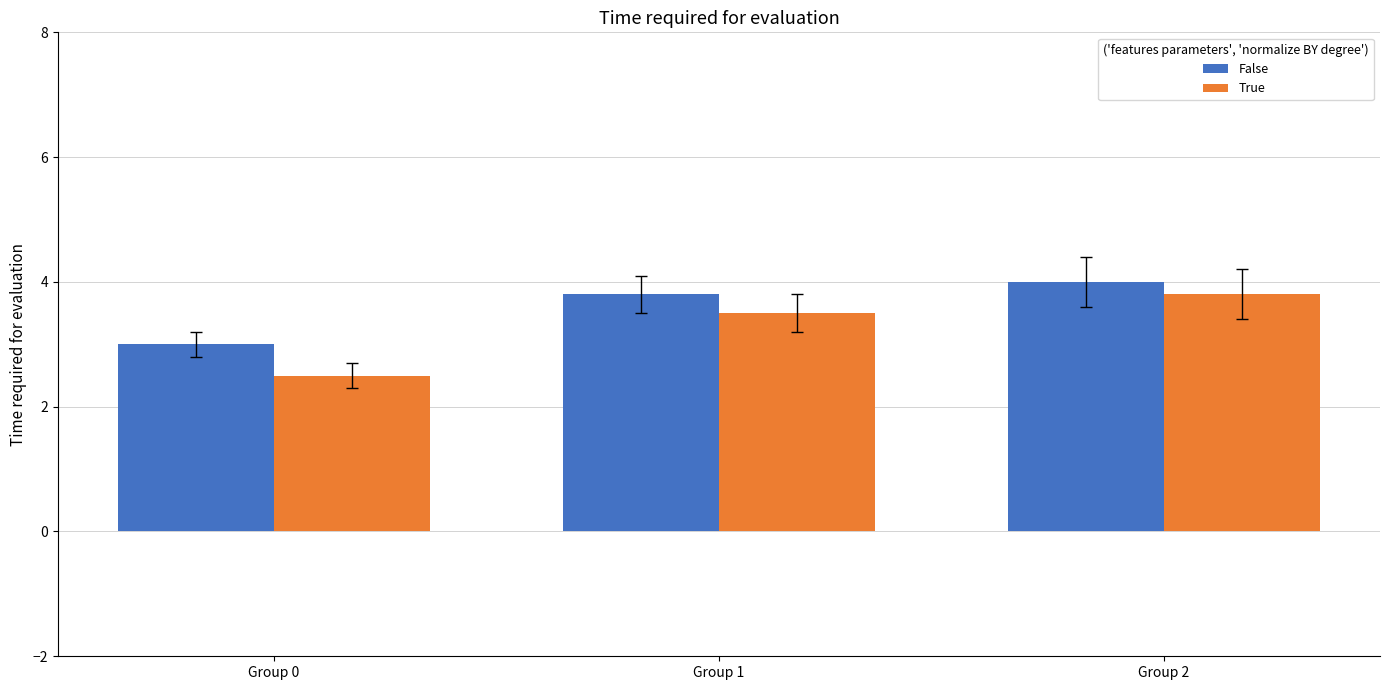

The value of True at Group 2 is 3.8. True or false?

True